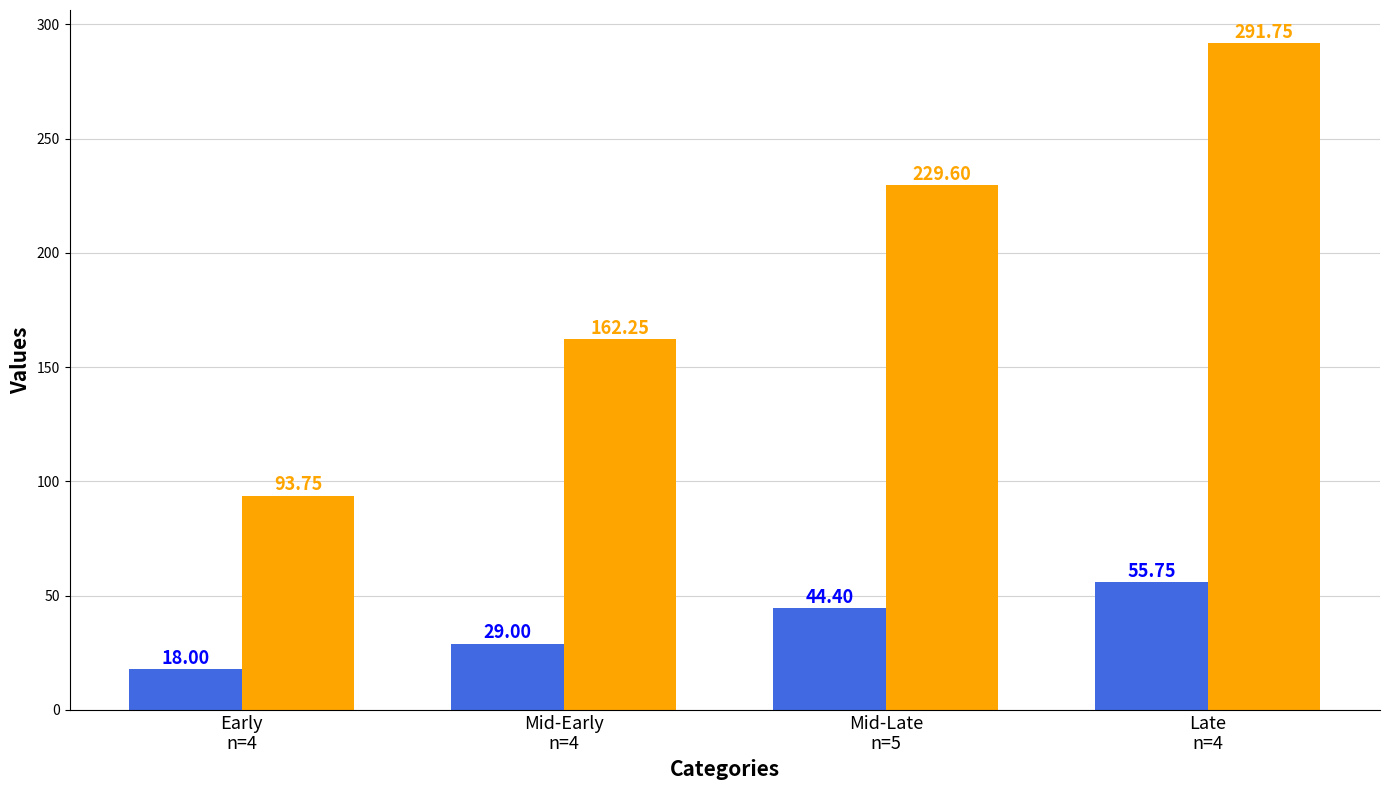

How many bars are there in total?

8